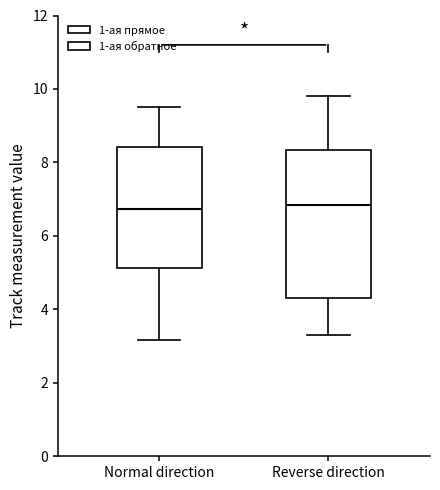

Reading left to right, transcribe this box plot: for each box, give where its median line is, the range the box spans, and where its two whiskers end, as read against the y-axis. The values are not printed on the chart, so give them approximately, as read against the axis.

Normal direction: median 6.8, box 5.2 to 8.4, whiskers 3.2 to 9.6
Reverse direction: median 6.8, box 4.4 to 8.4, whiskers 3.2 to 9.8